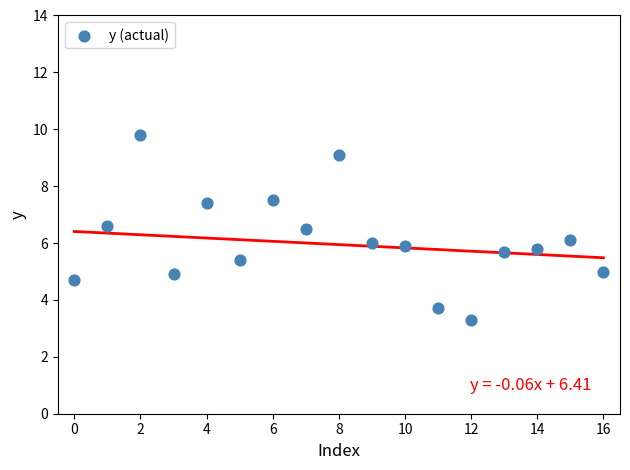

What is the range of Y values (max minus min)?

6.5